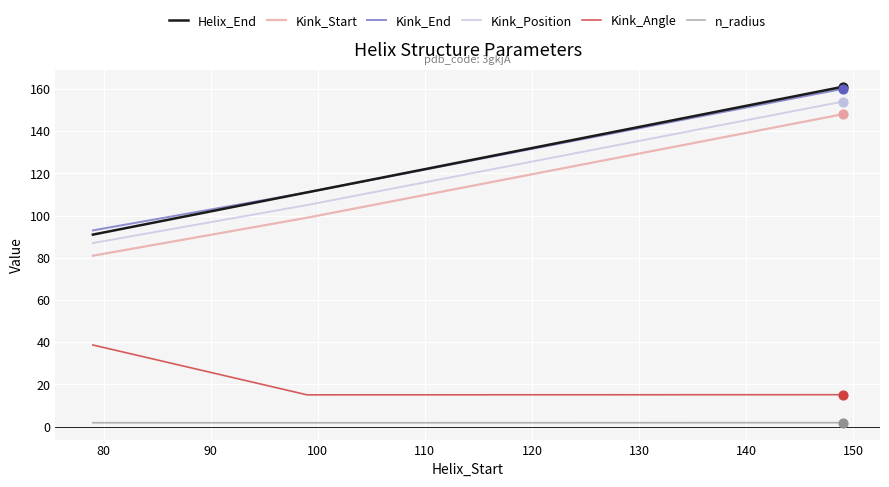

Which series has the largest range (max minus min)?

Helix_End